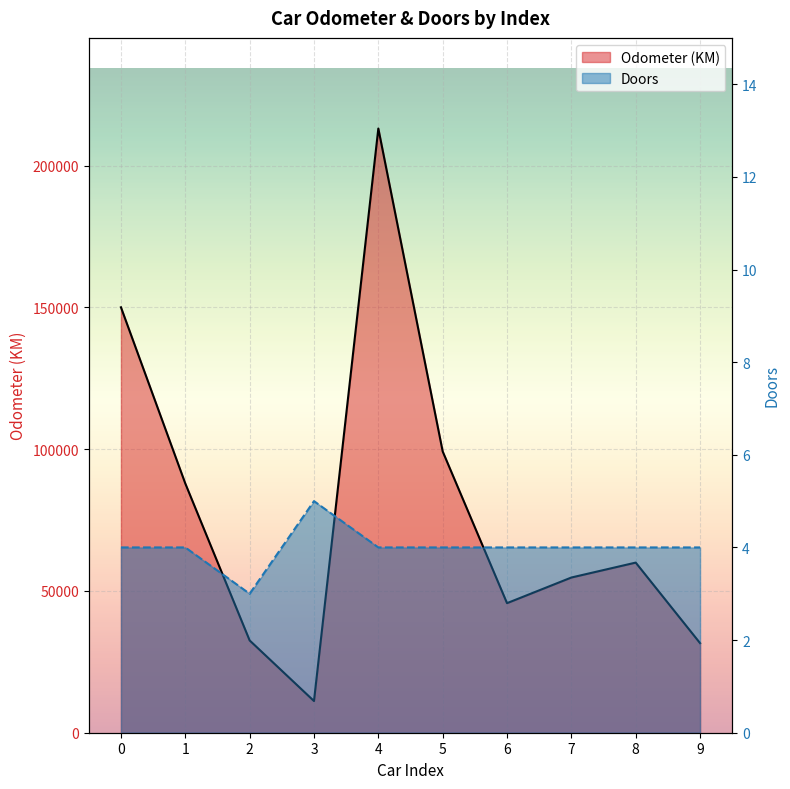

At 7, list the series in order from largest to smallest.

Odometer (KM), Doors